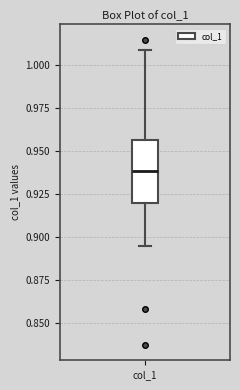

Read this box plot against the y-axis: the position of the median line, the range covered by the box, and the ends of both whiskers. The values are not printed on the chart, so give them approximately, as read against the axis.

median 0.940, box 0.920 to 0.955, whiskers 0.895 to 1.010